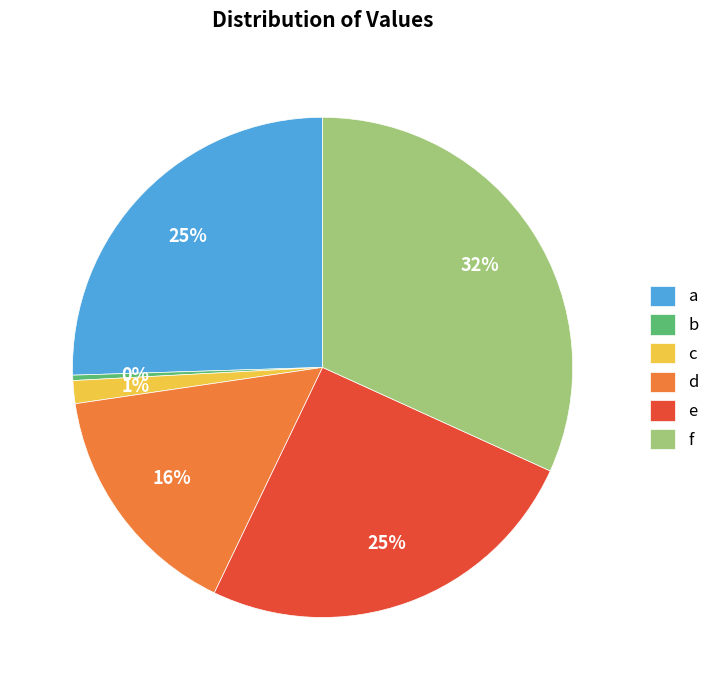

Combined, do e and f account for over 50%?

Yes